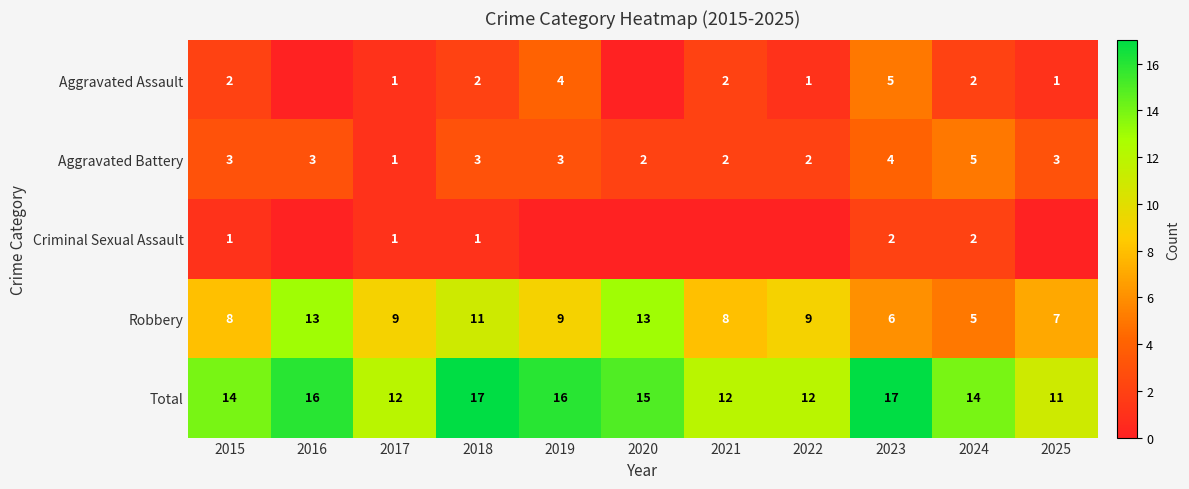

What is the sum of the Robbery values at 2017 and 2025?

16